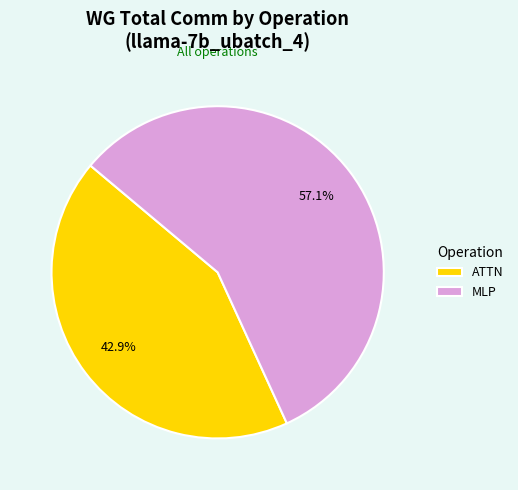

How much of the chart is everything except MLP?

42.9%